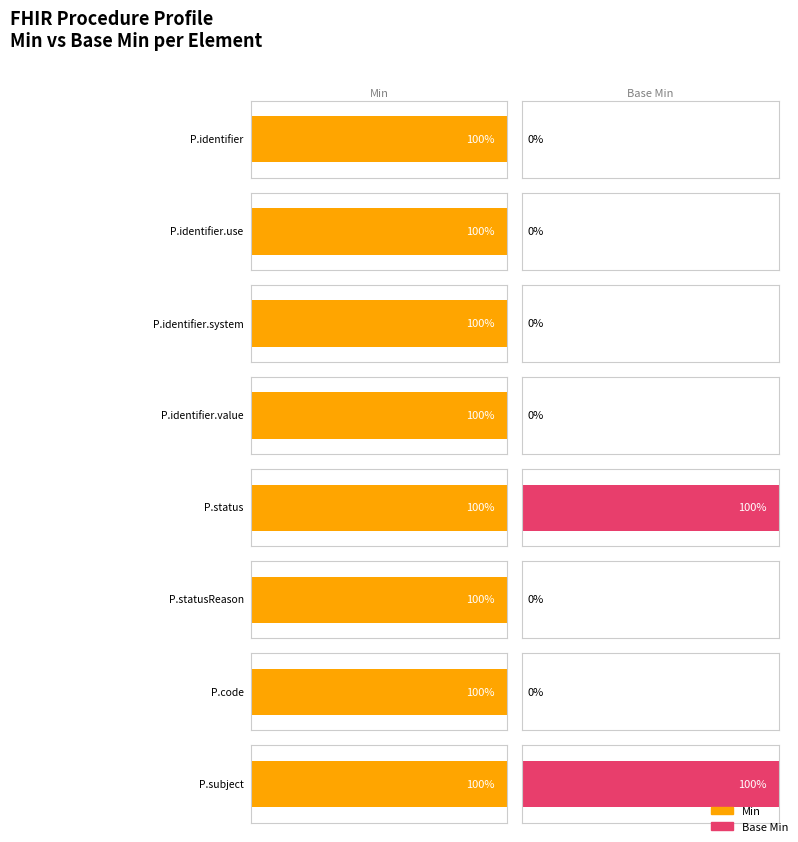

What is the maximum value shown in the chart?

1